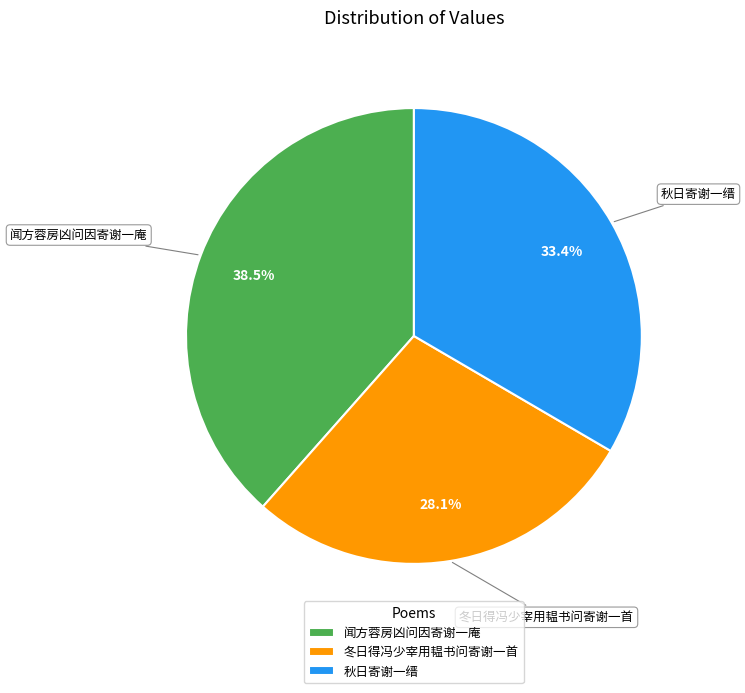

To the nearest percent, what is the average slice percentage?

33%